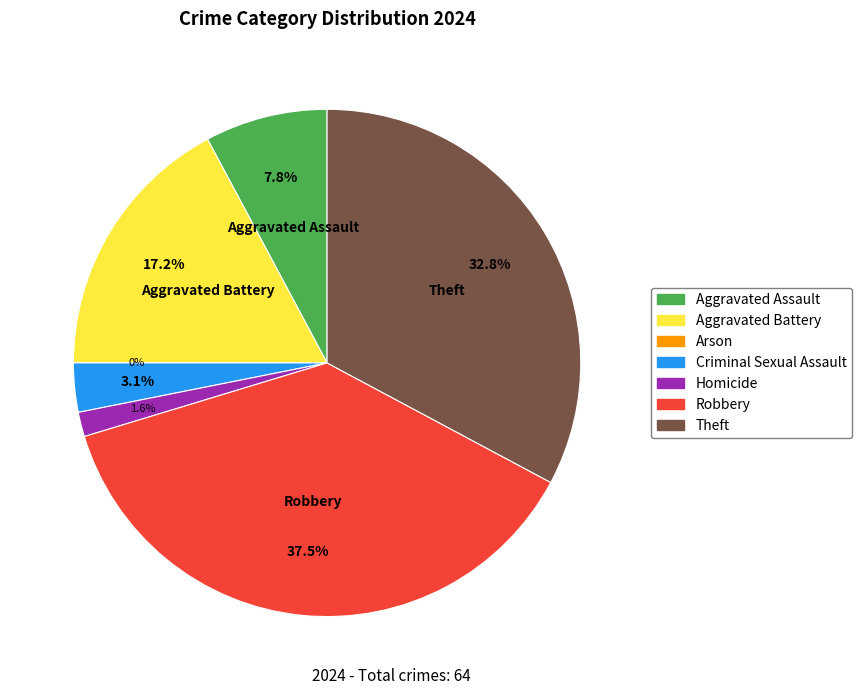

Which category has the biggest portion of the pie?

Robbery